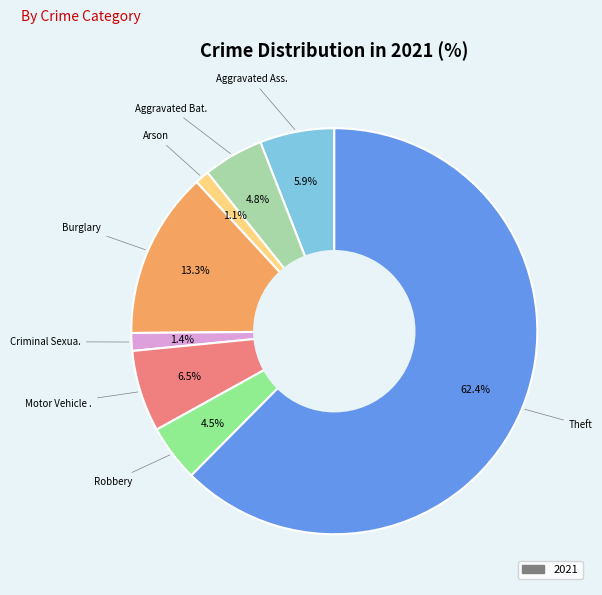

Does any single category account for the majority?

Yes